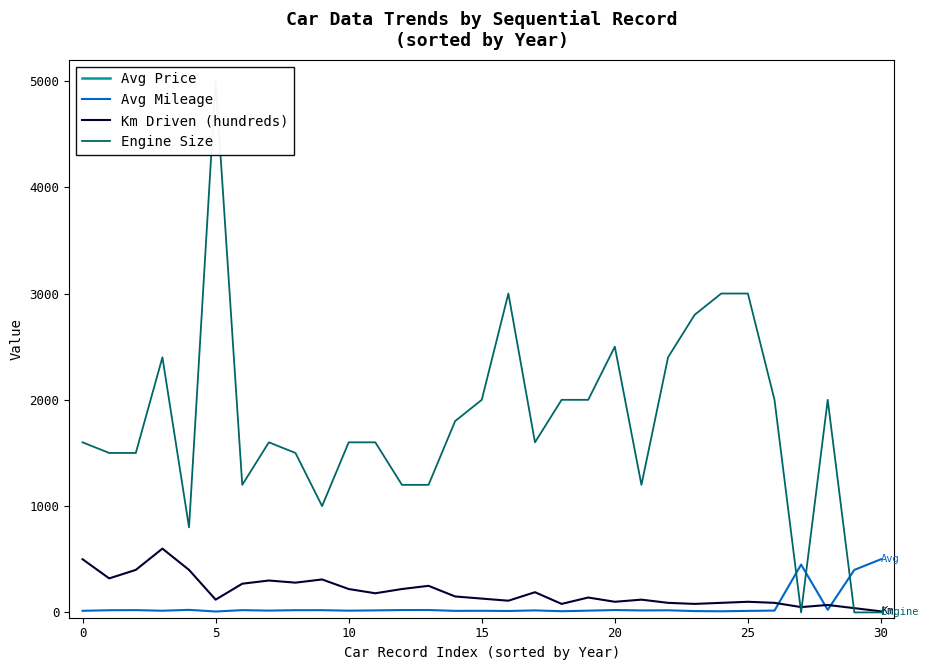

Where do Km Driven (hundreds) and Engine Size first cross each other?

26 and 27